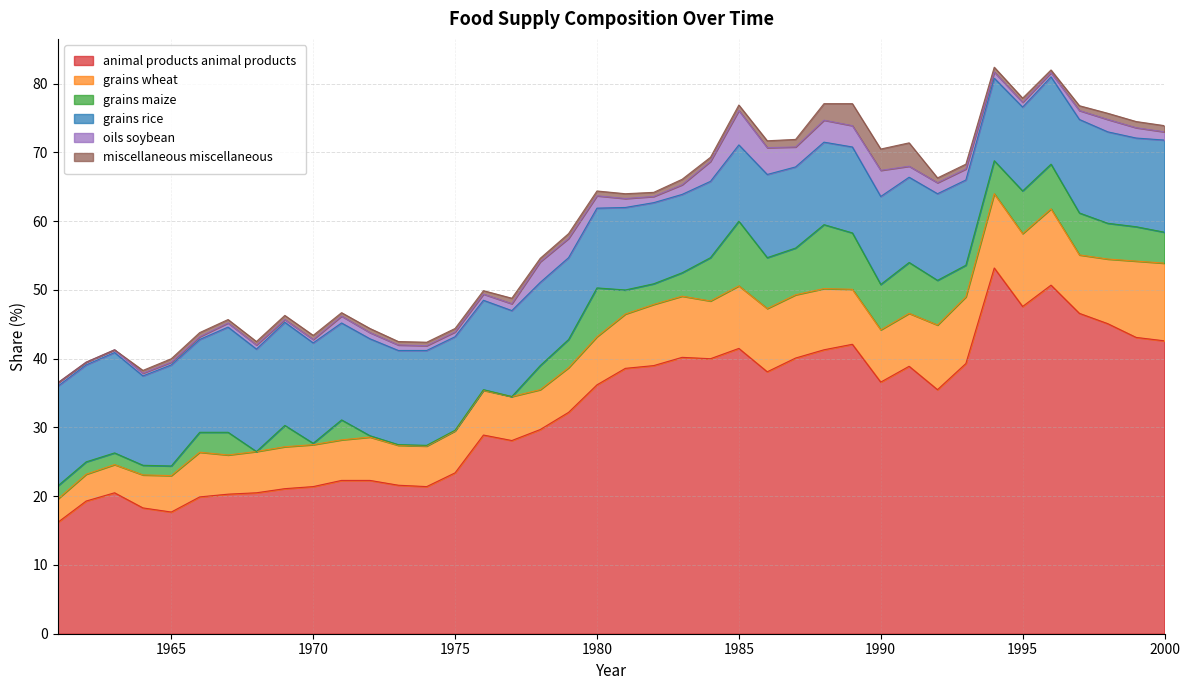

The value of grains_rice at 1974 is 19.2. True or false?

False